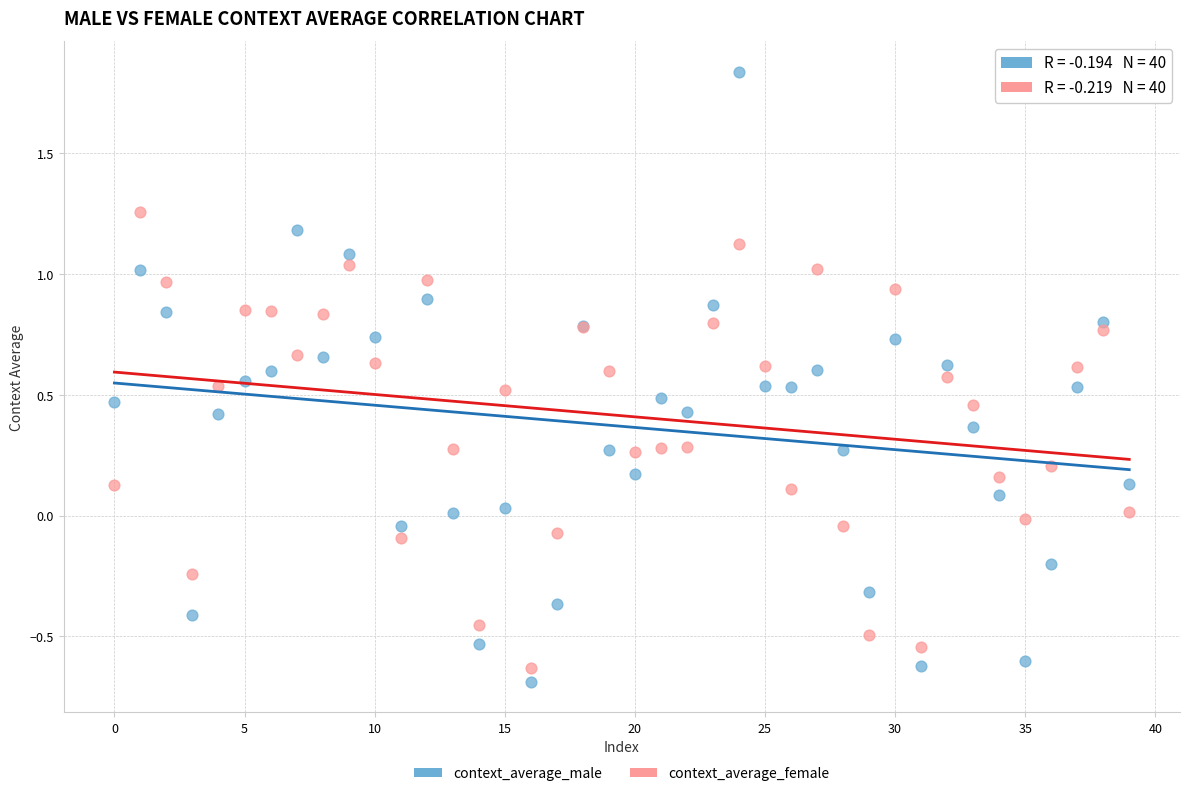

Which series has the widest spread of Y values?

context_average_male